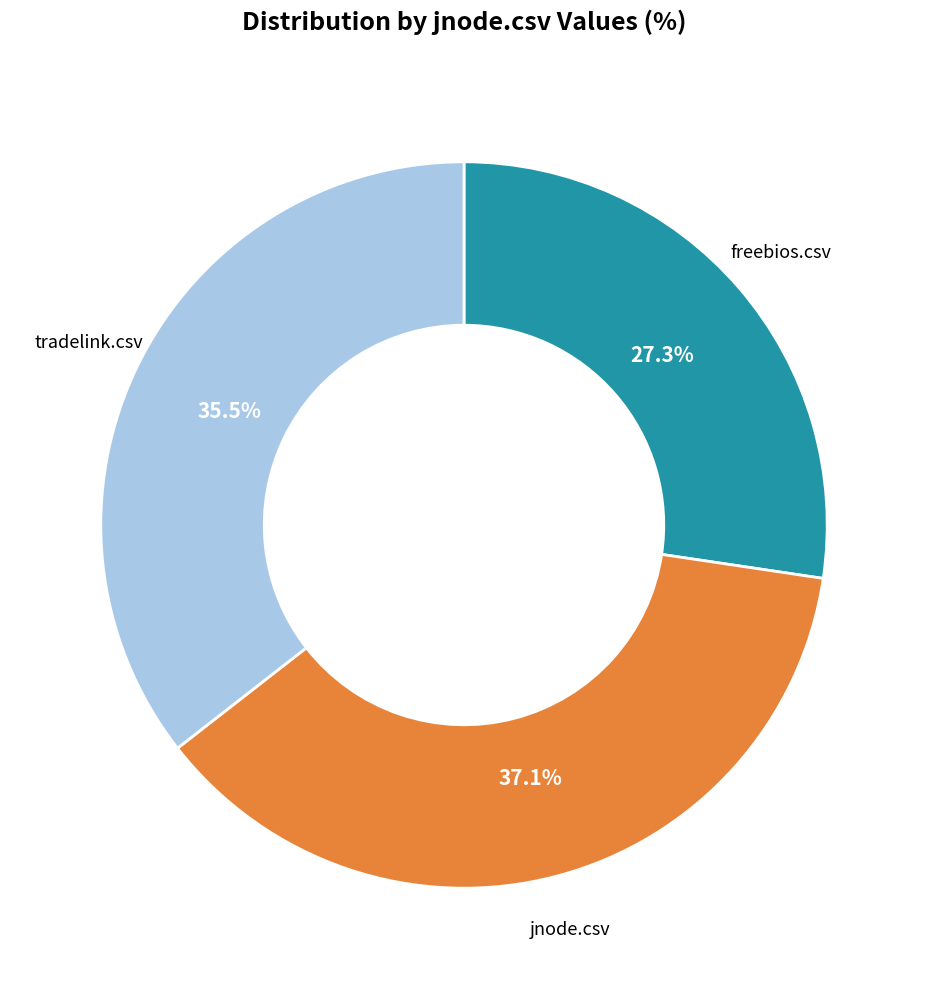

Which slice is the largest?

jnode.csv